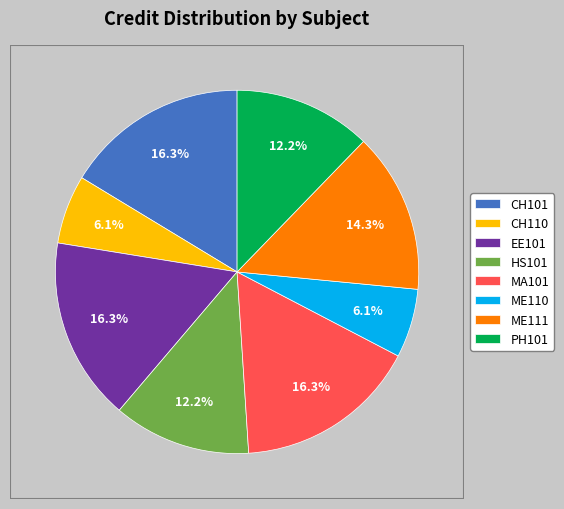

Count the number of slices in the pie.

8